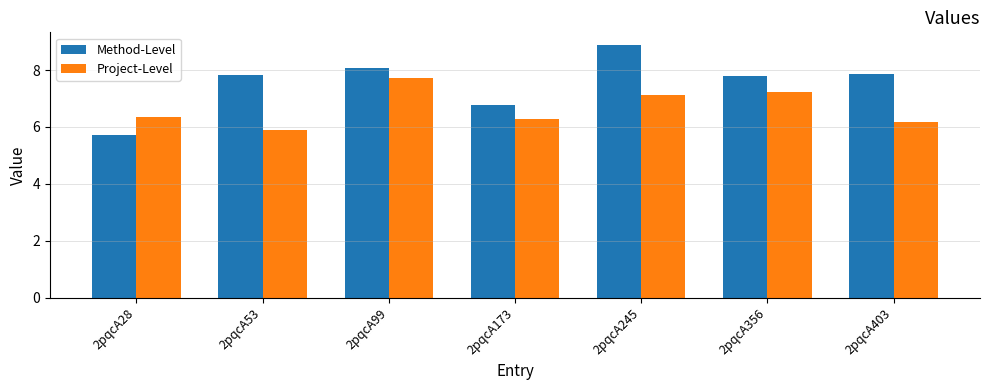

What is the difference between the Method-Level values at 2pqcA245 and 2pqcA403?

1.0